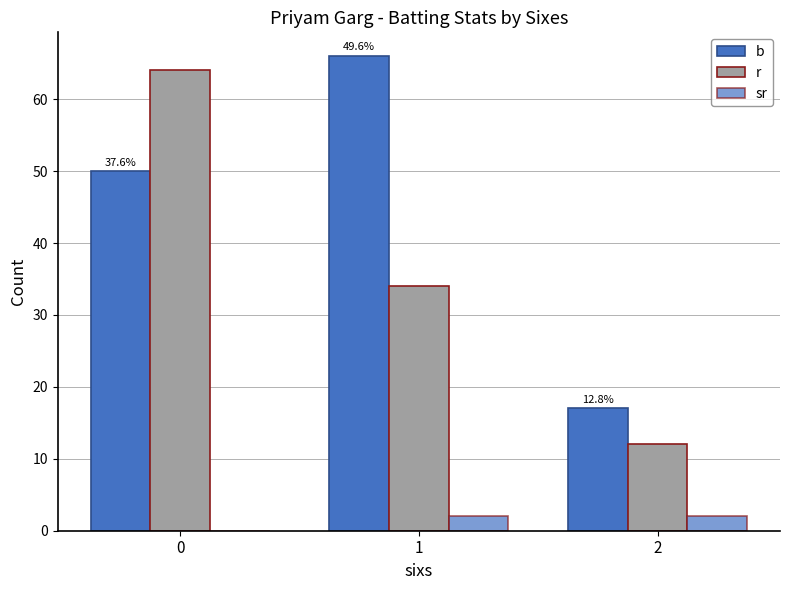

Are the bars grouped side by side (vs. stacked)?

Yes